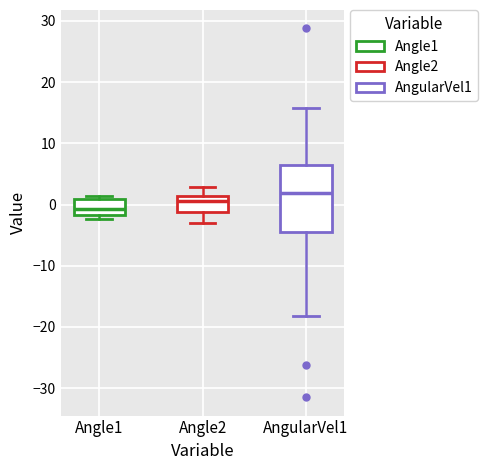

Reading left to right, read every box against the y-axis: the position of its median line, the range the box covers, and the ends of its whiskers. The values are not printed on the chart, so give them approximately, as read against the axis.

Angle1: median -1, box -2 to 1, whiskers -2 (just below the box's lower edge) to 1 (just above the box's upper edge)
Angle2: median 1 (inside the box), box -1 to 1, whiskers -3 to 3
AngularVel1: median 2, box -5 to 6, whiskers -18 to 16